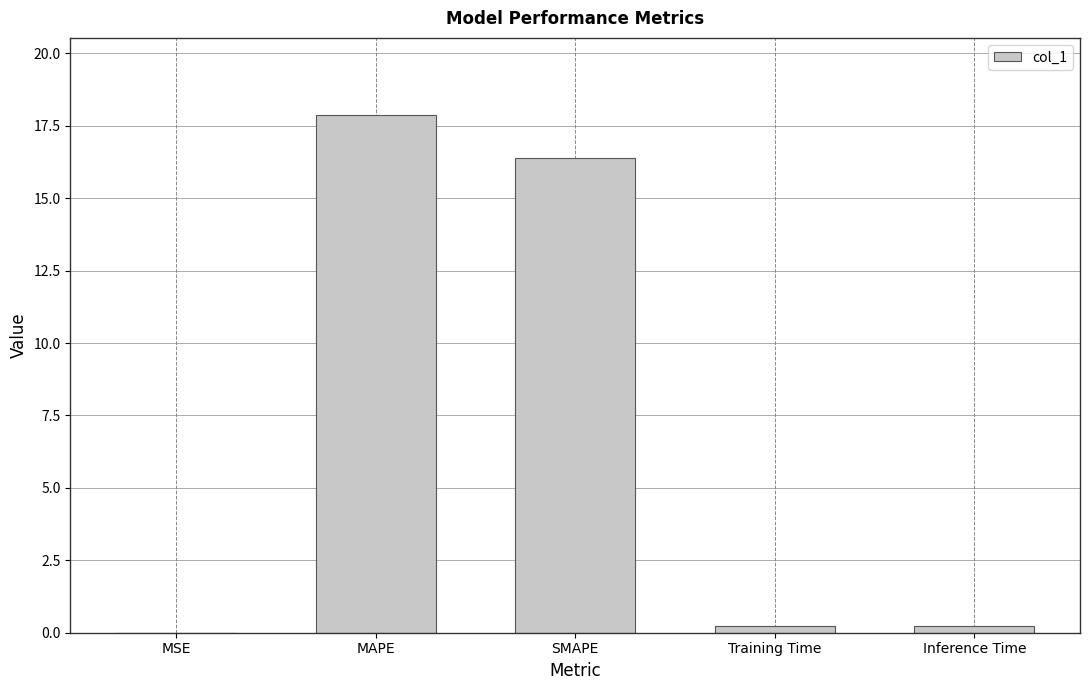

What is the sum of all values?

34.7